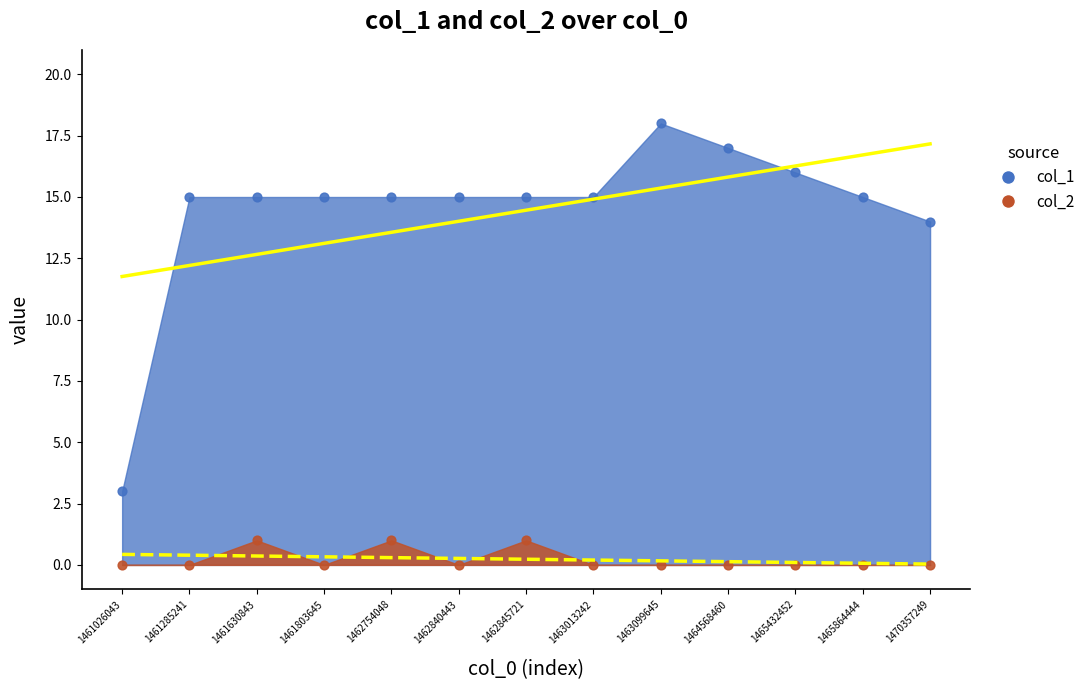

Which series has the widest spread of Y values?

col_1